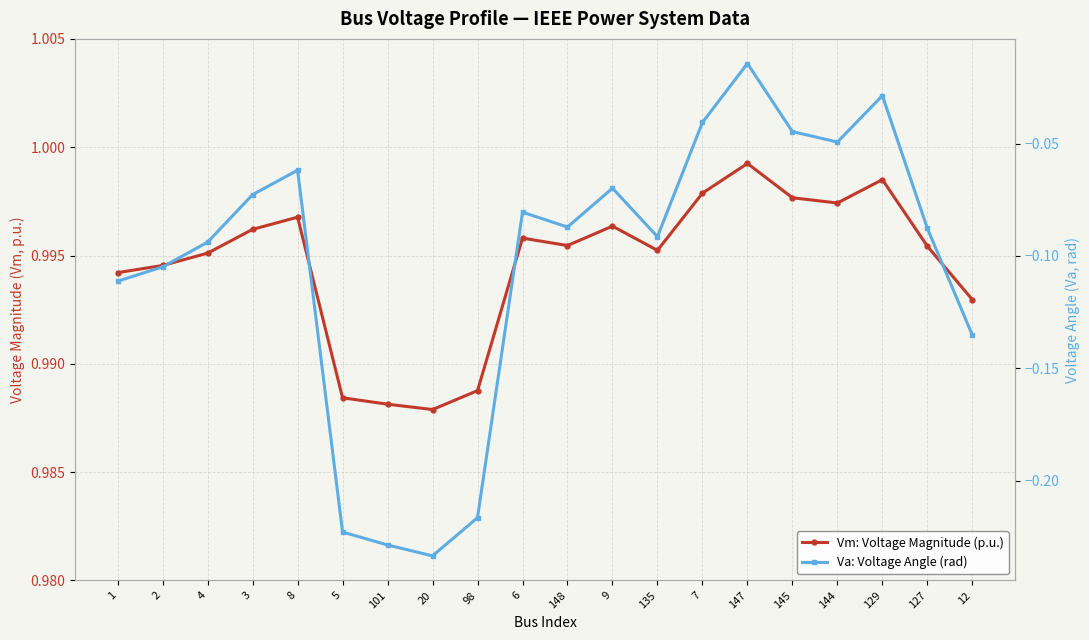

At which label is Va: Voltage Angle (rad) closest to 0?

147